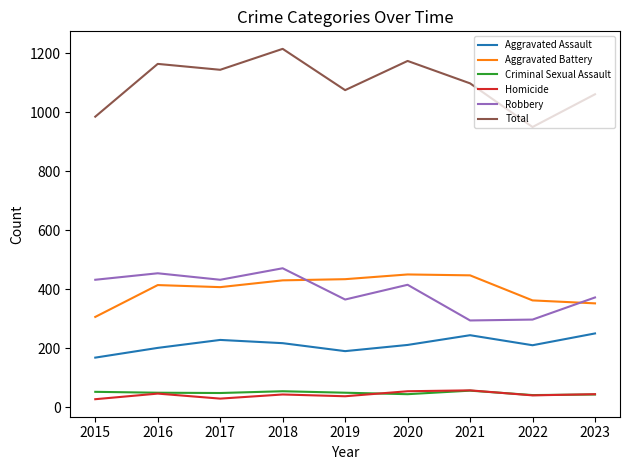

The Aggravated Assault series shows 102 at 2023. True or false?

False